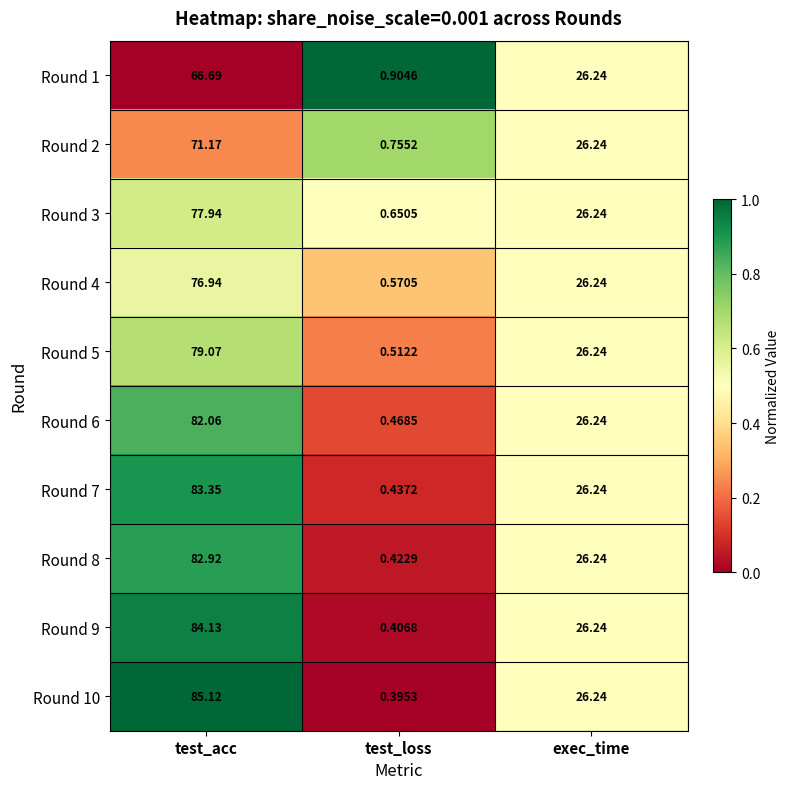

Rank the categories by Round 4 value from highest to lowest.

test_acc, exec_time, test_loss